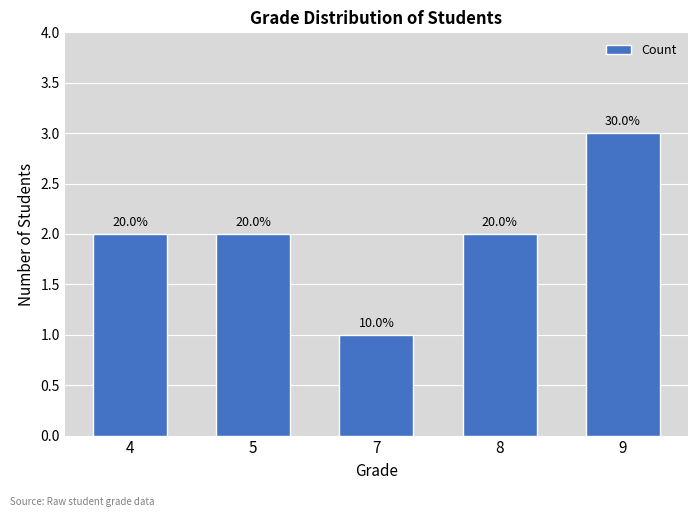

What is the sum of the values at 8 and 9?

5